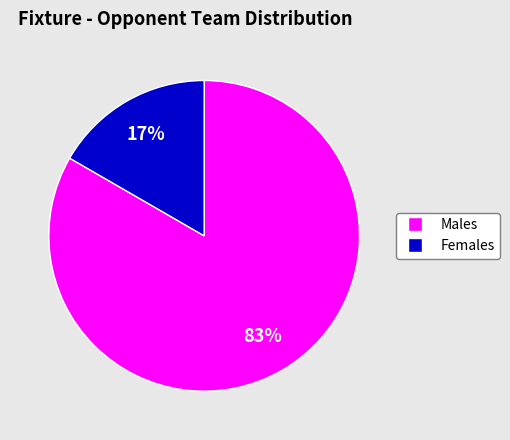

Is there a majority slice in this chart?

Yes